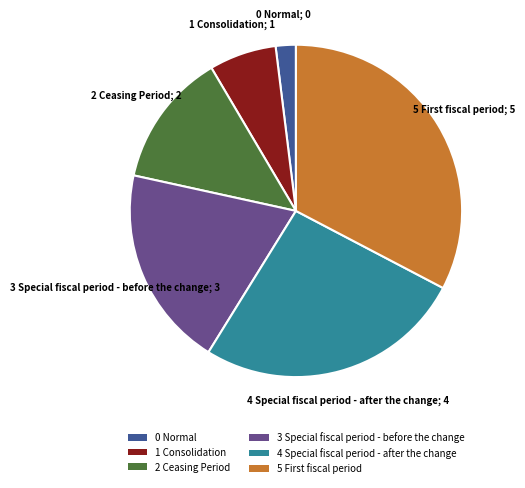

Is it true that 1 Consolidation is 7% of the pie?

True